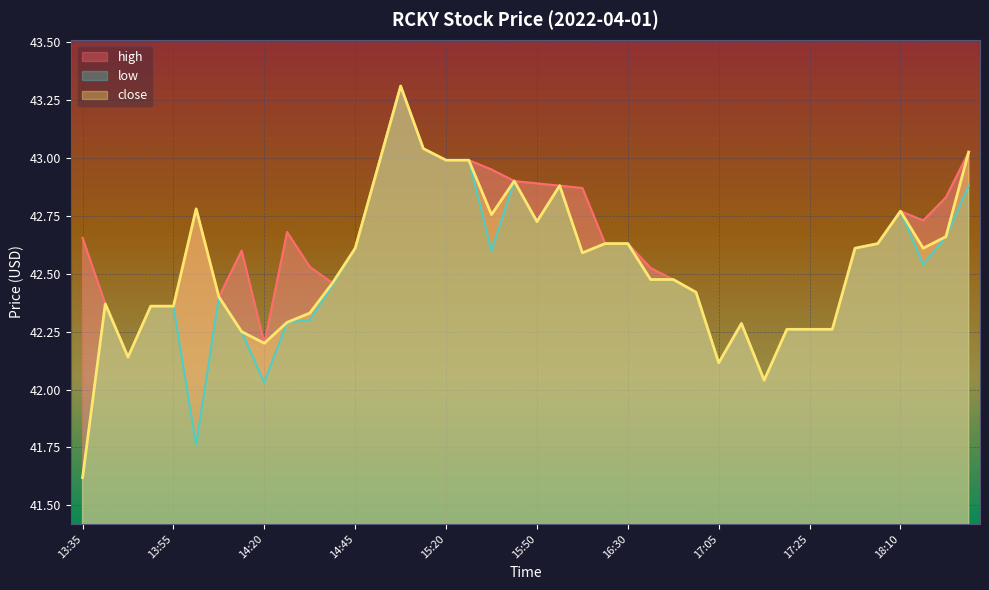

What is the difference between the maximum and minimum values in the high series?

1.3